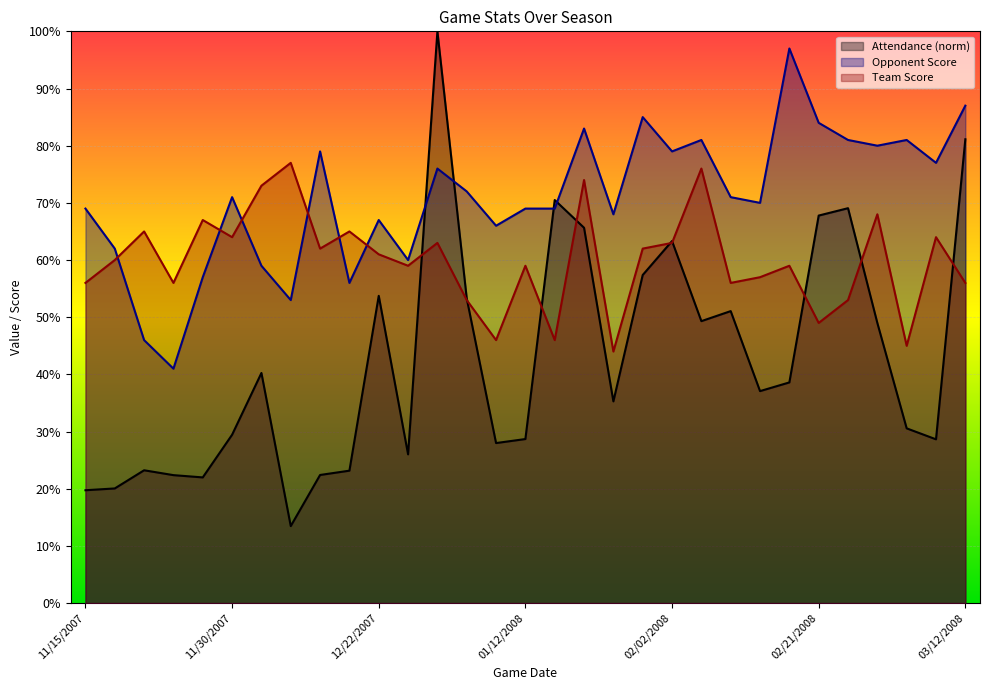

What is the sum of the Attendance values at 03/08/2008 and 12/07/2007?

68.9